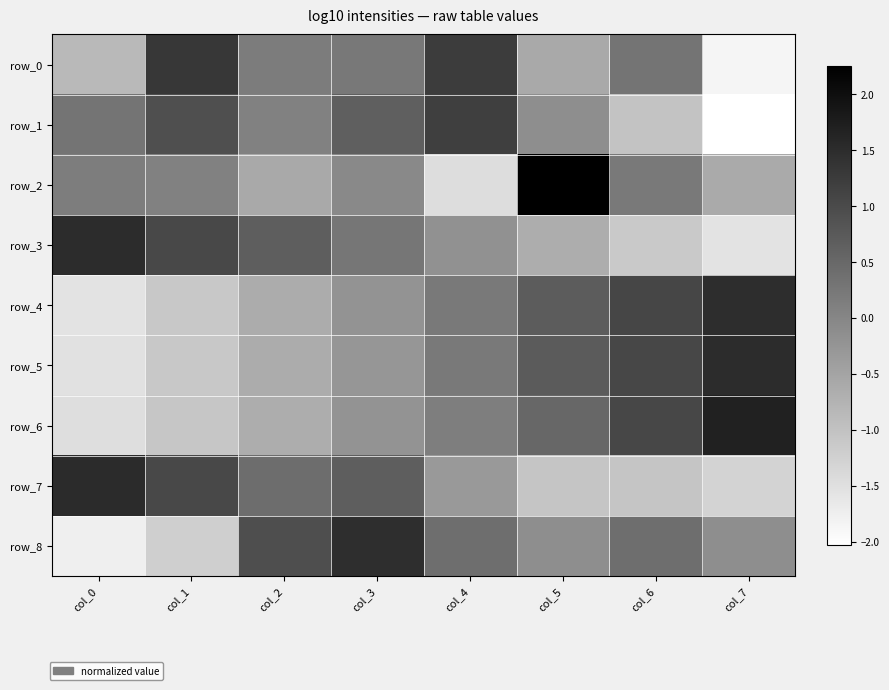

What is the difference between the maximum and minimum values in the row_1 series?

3.2